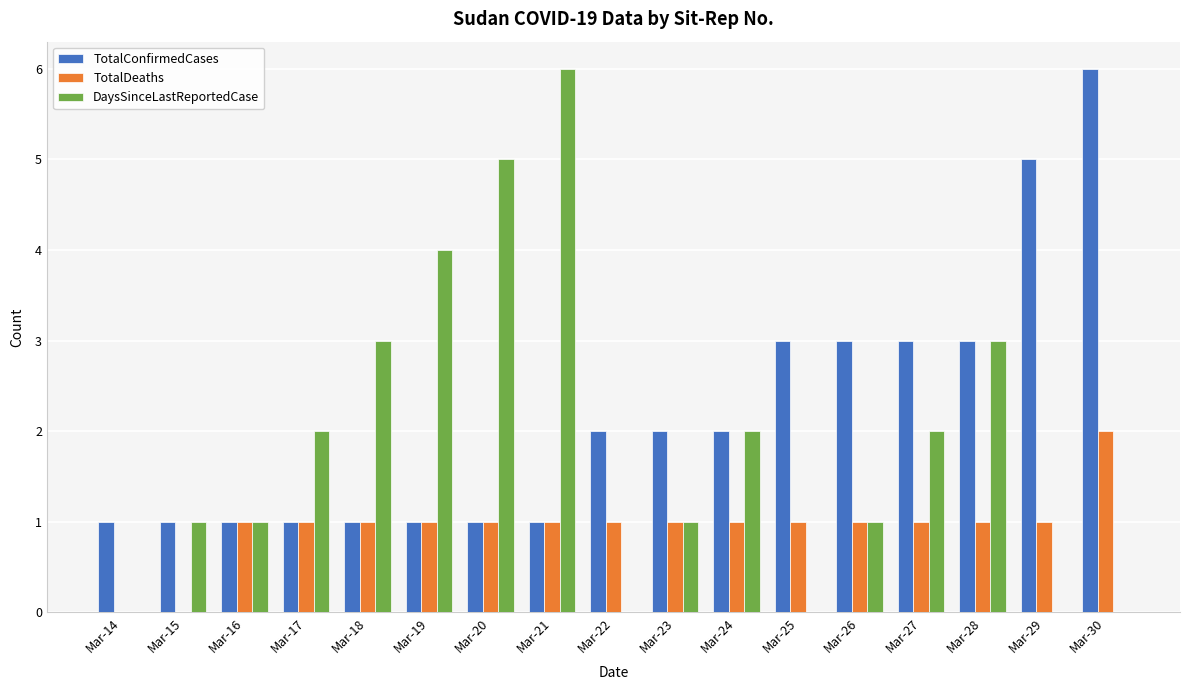

True or false: TotalDeaths has a value of 0 at Mar-20.

False